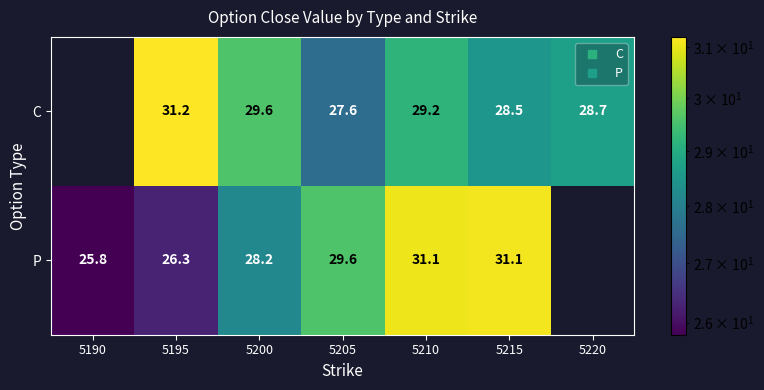

What is the minimum value shown in the chart?

25.8